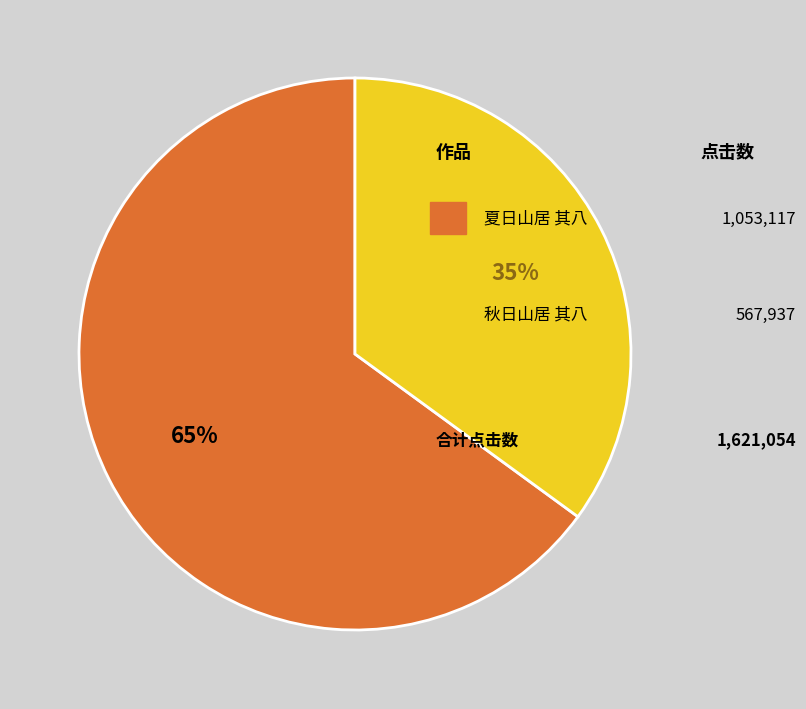

Is there any slice that represents more than half of the pie?

Yes